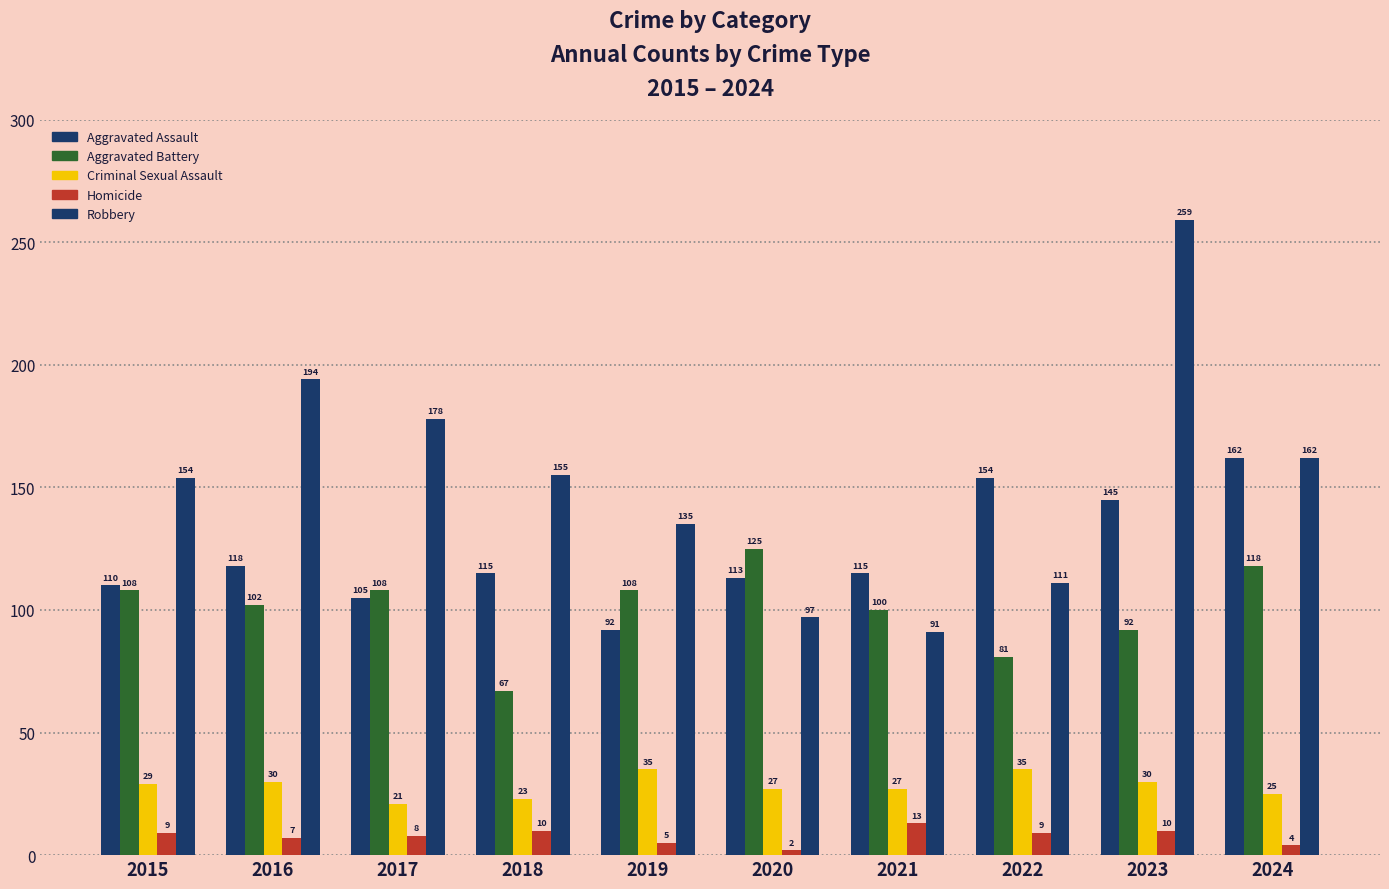

How many data points does each series have?

10